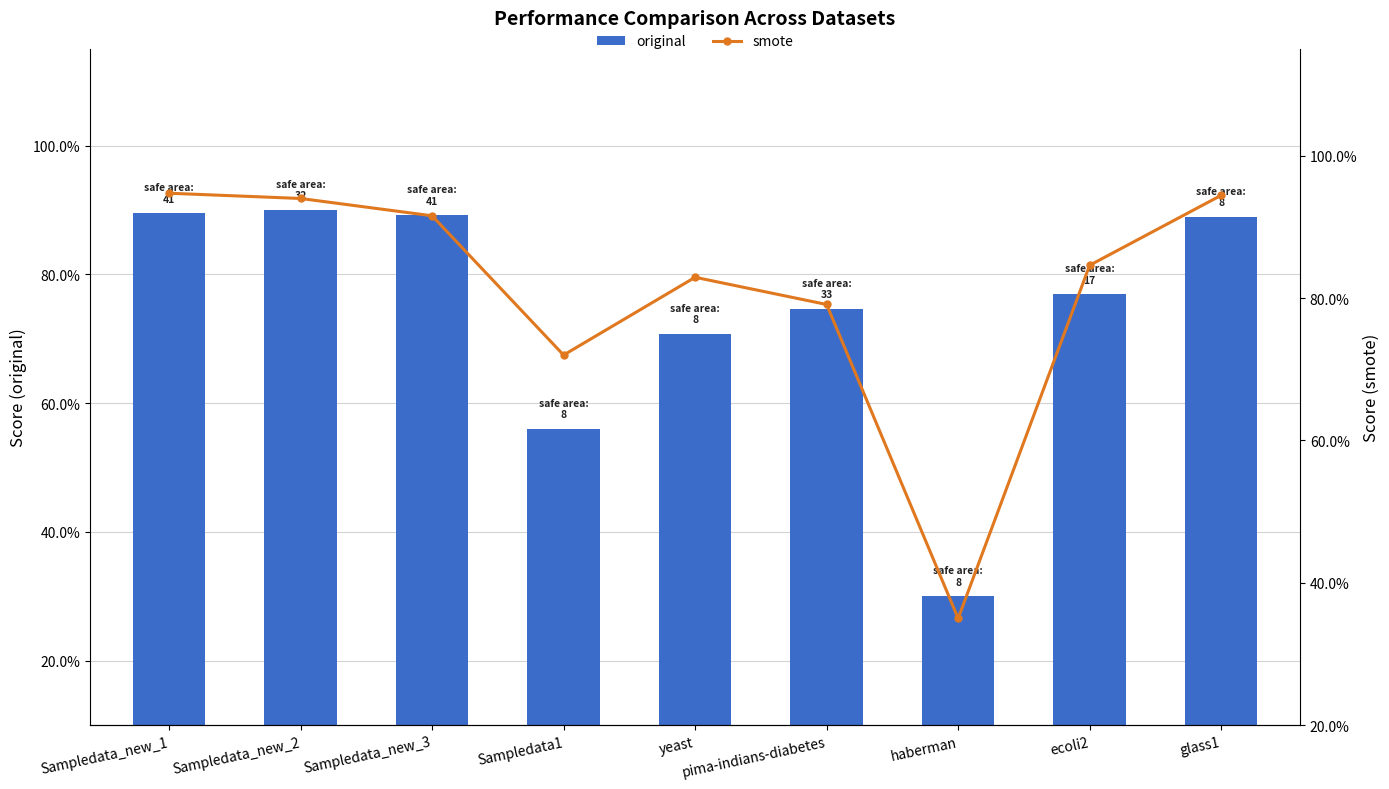

Reading left to right, list all the values displayed in this chart.

original: Sampledata_new_1=0.9	Sampledata_new_2=0.9	Sampledata_new_3=0.9	Sampledata1=0.6	yeast=0.7	pima-indians-diabetes=0.7	haberman=0.3	ecoli2=0.8	glass1=0.9
smote: Sampledata_new_1=0.9	Sampledata_new_2=0.9	Sampledata_new_3=0.9	Sampledata1=0.7	yeast=0.8	pima-indians-diabetes=0.8	haberman=0.3	ecoli2=0.8	glass1=0.9